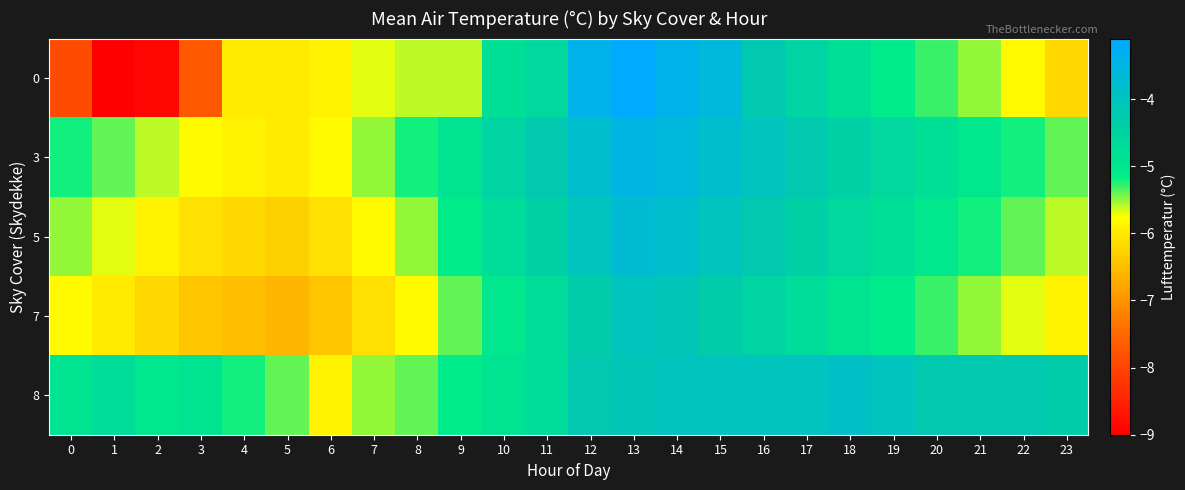

What is the difference between the highest and lowest values at 21?

1.3